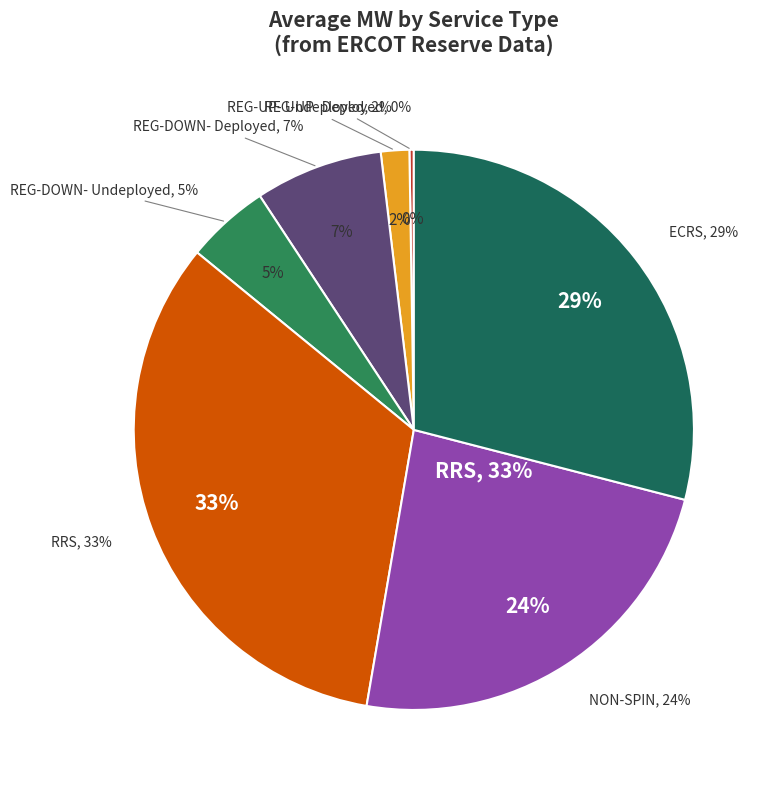

The REG-DOWN-Undeployed slice represents 5% of the pie. True or false?

True